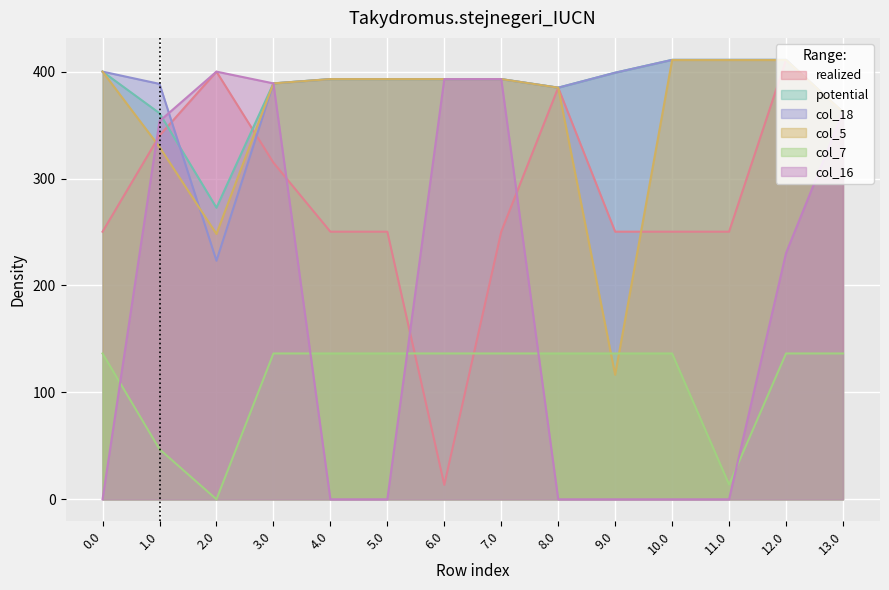

What are all the series names shown in the legend?

realized, potential, col_18, col_5, col_7, col_16